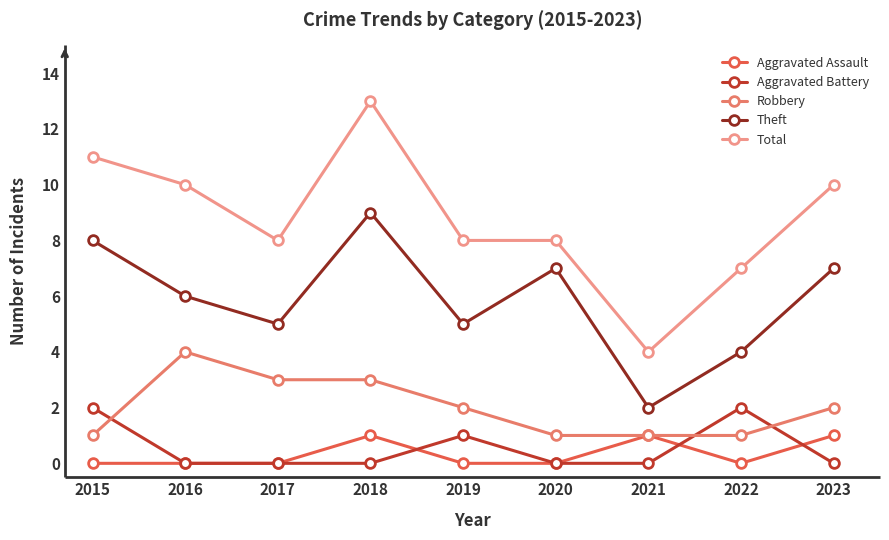

Rank the series by their maximum value, from highest to lowest.

Total, Theft, Robbery, Aggravated Battery, Aggravated Assault